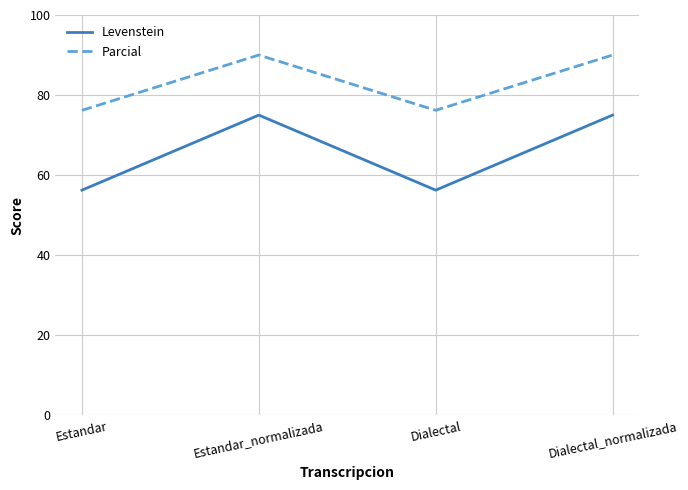

Is this an area chart (filled region under the line)?

No